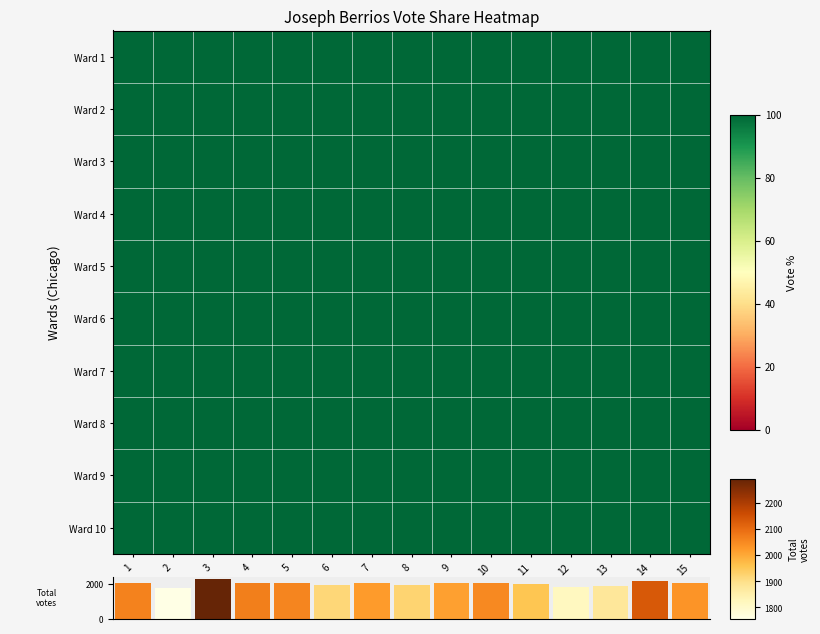

Rank the series at 13 from lowest to highest value.

row_0, row_1, row_2, row_3, row_4, row_5, row_6, row_7, row_8, row_9, Total votes